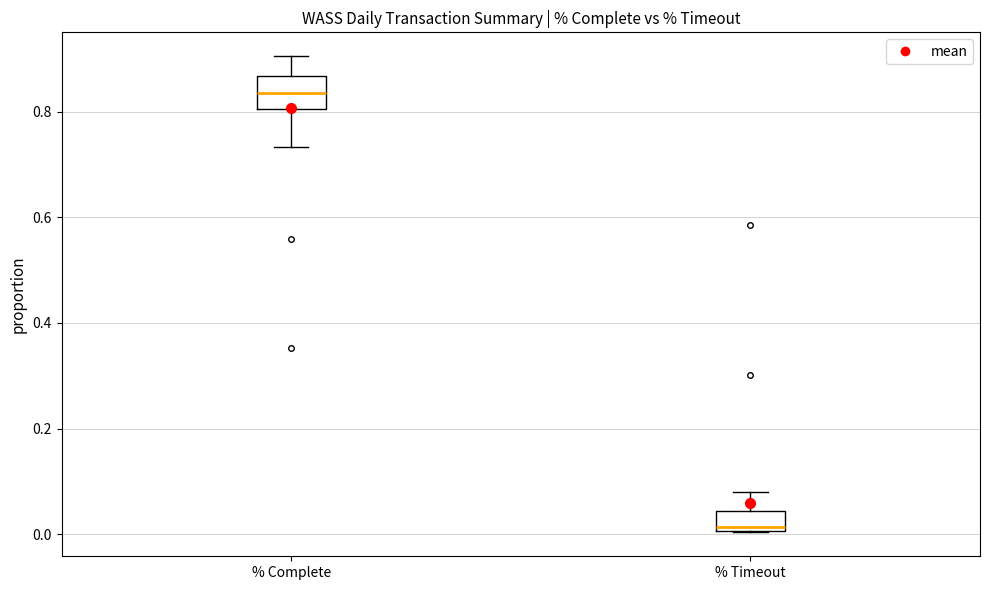

Which box's median line is the lowest?

% Timeout